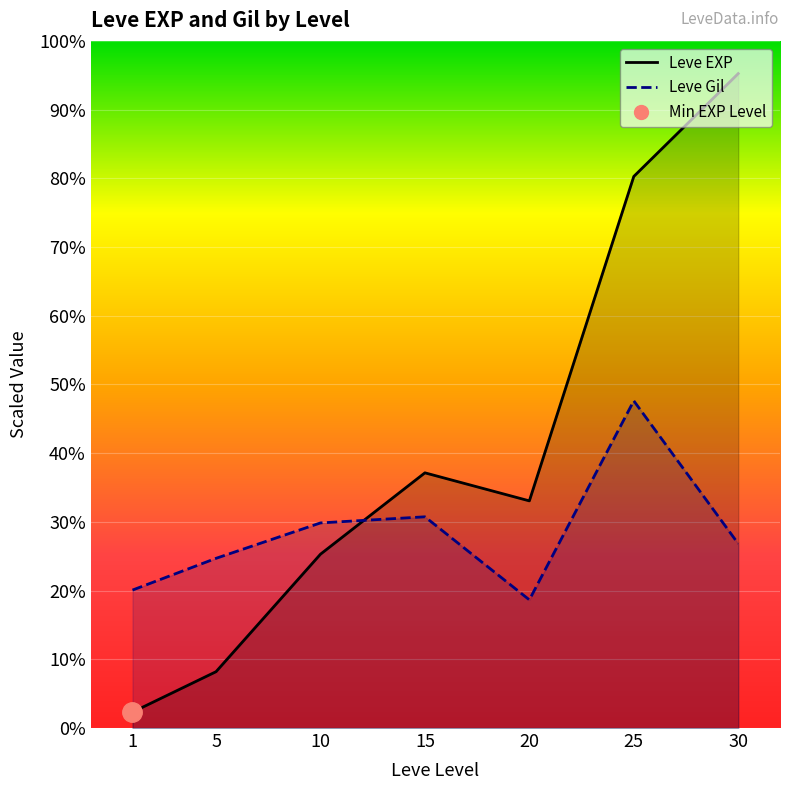

Reading left to right, list all the values displayed in this chart.

Leve EXP line: 630.0	2230.0	6880.0	10100.0	8990.0	21830.0	25900.0
Leve Gil line: 5460.3	6716.6	8117.9	8359.5	5073.7	12950.0	7296.5